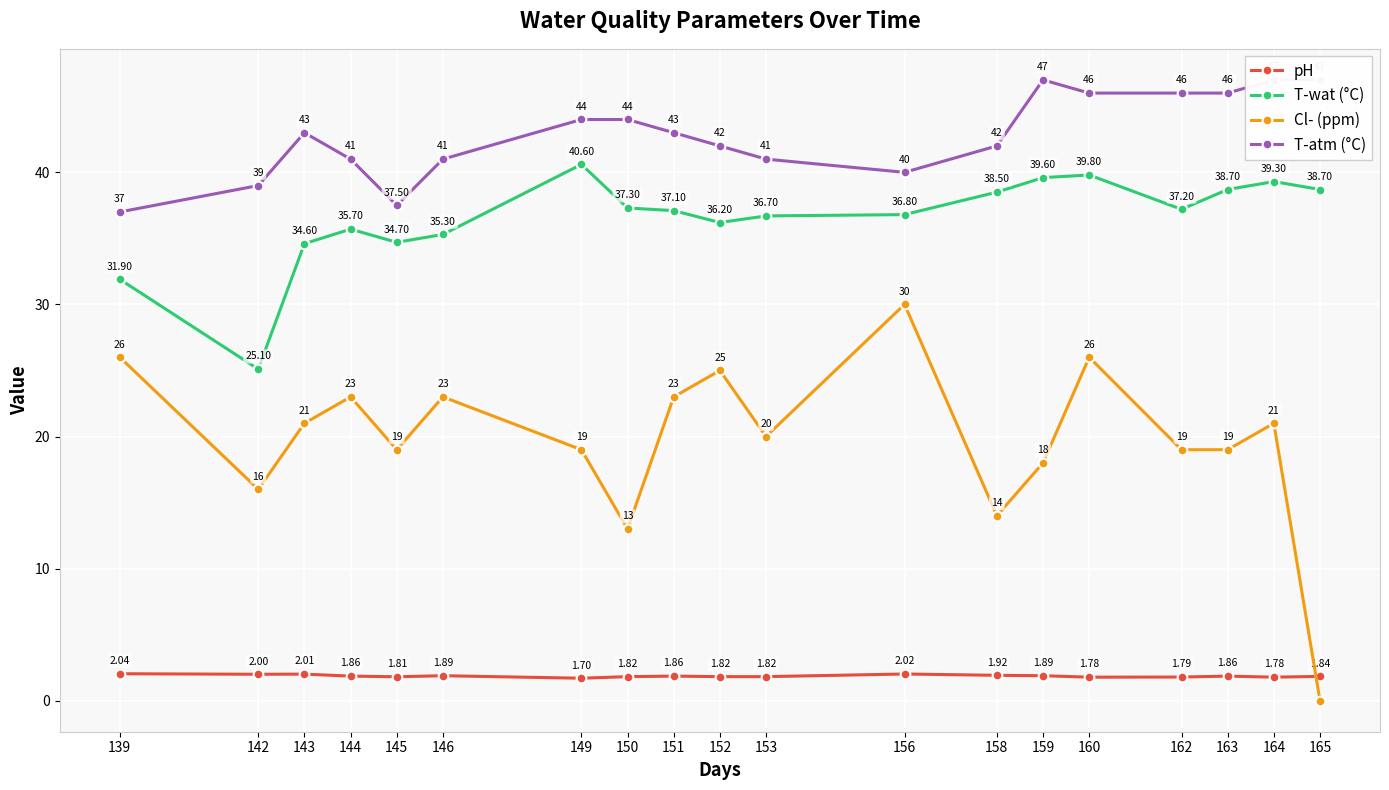

What is the spread (max minus min) of values at 164?

45.2